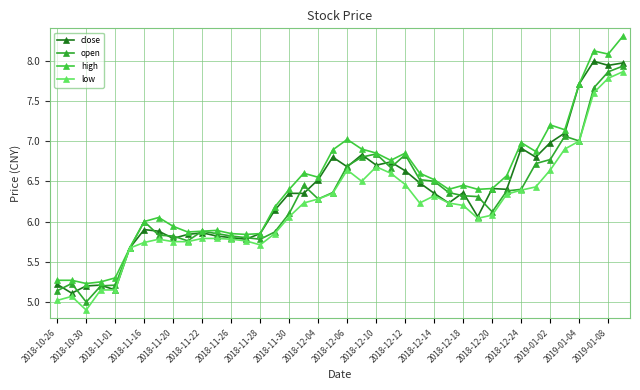

What is the greatest value displayed?

8.3